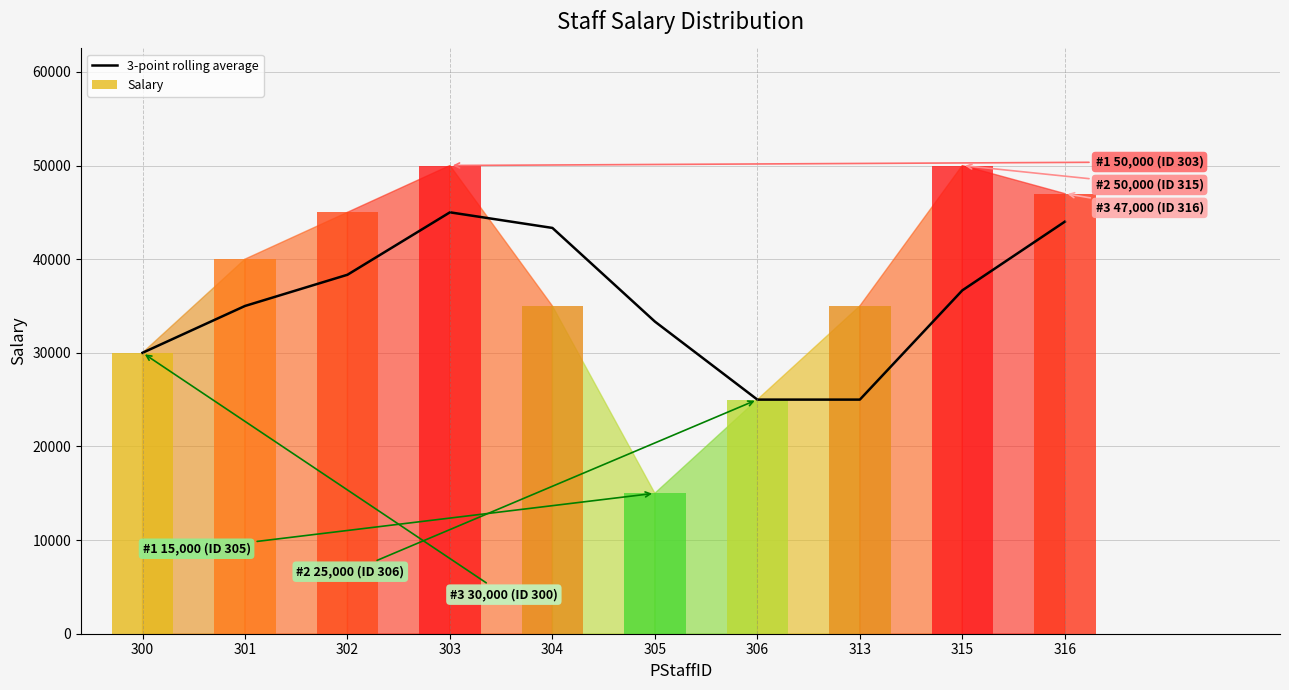

The value of 3-point rolling average at 313 is 25000.0. True or false?

True